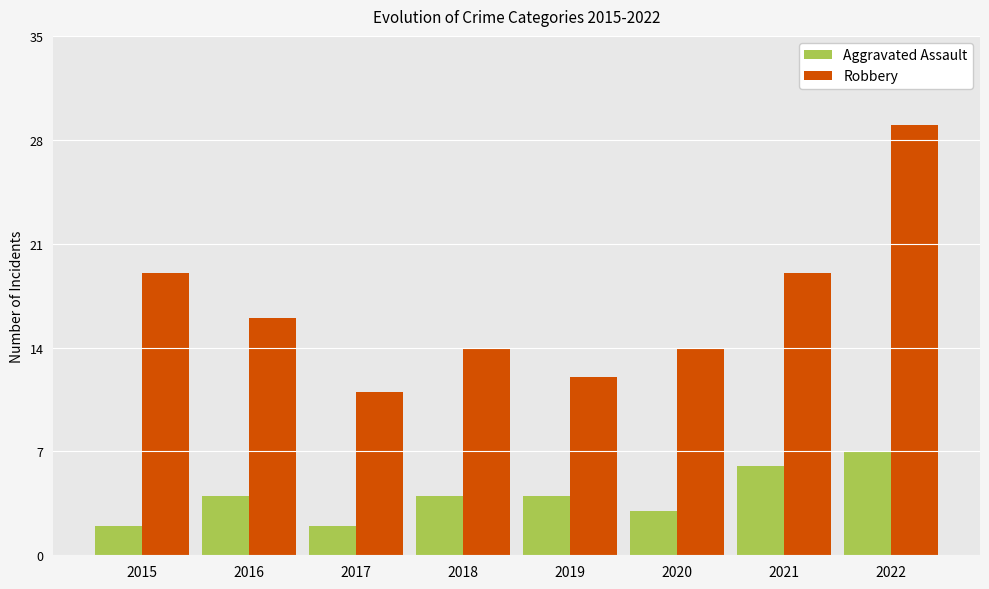

What is the sum of the Aggravated Assault values at 2021 and 2016?

10